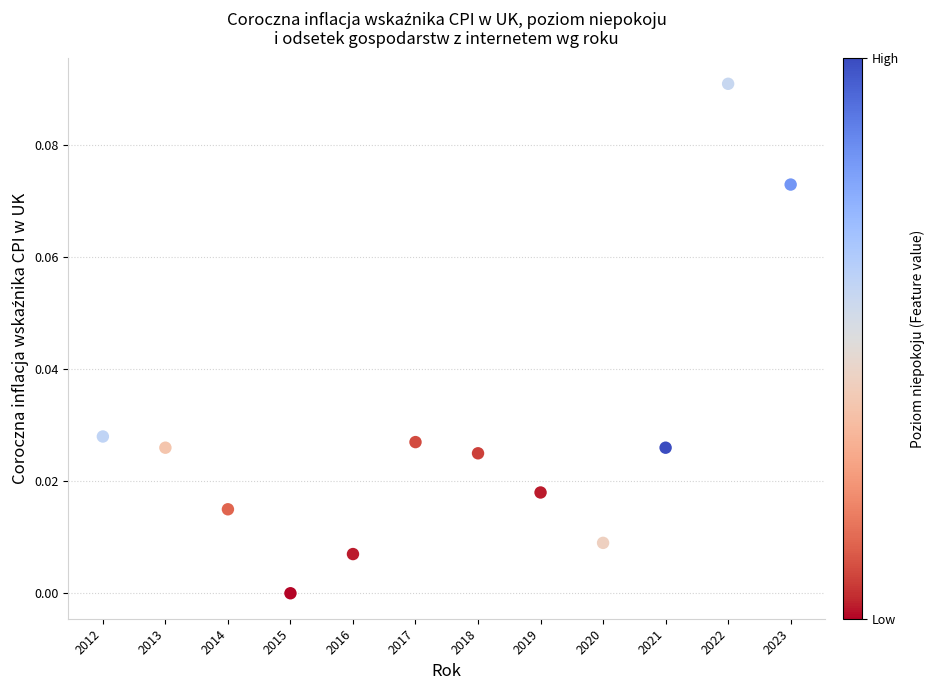

What is the average X value?

2017.5